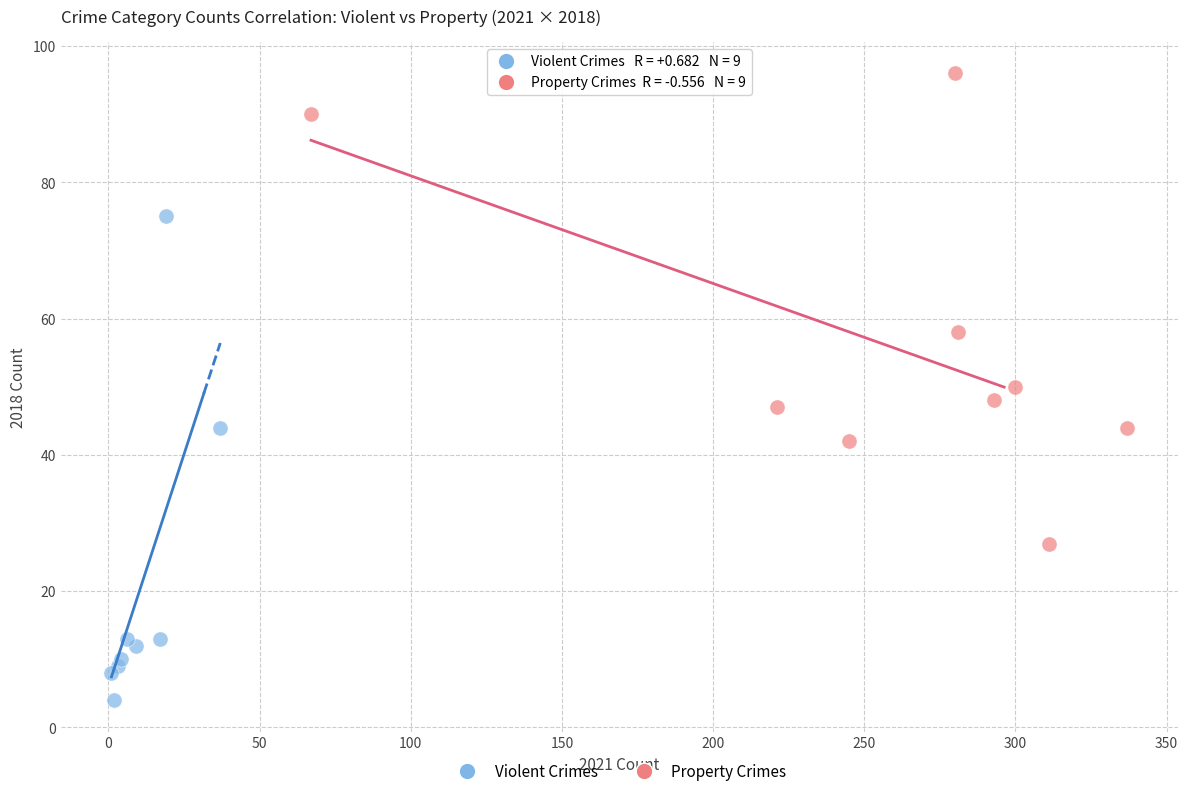

Which series reaches the minimum Y coordinate?

Violent Crimes